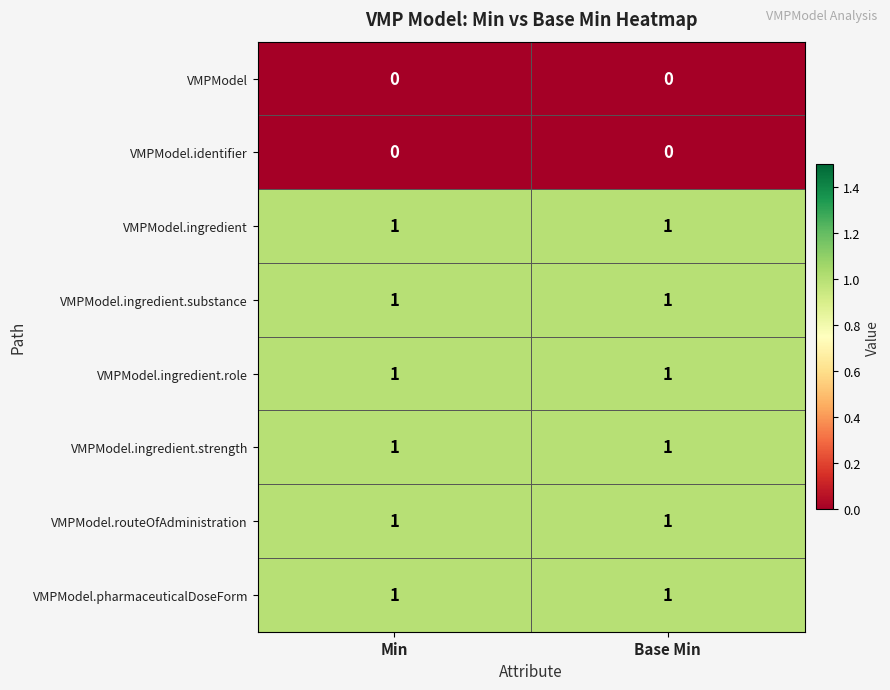

What is the maximum value shown in the chart?

1